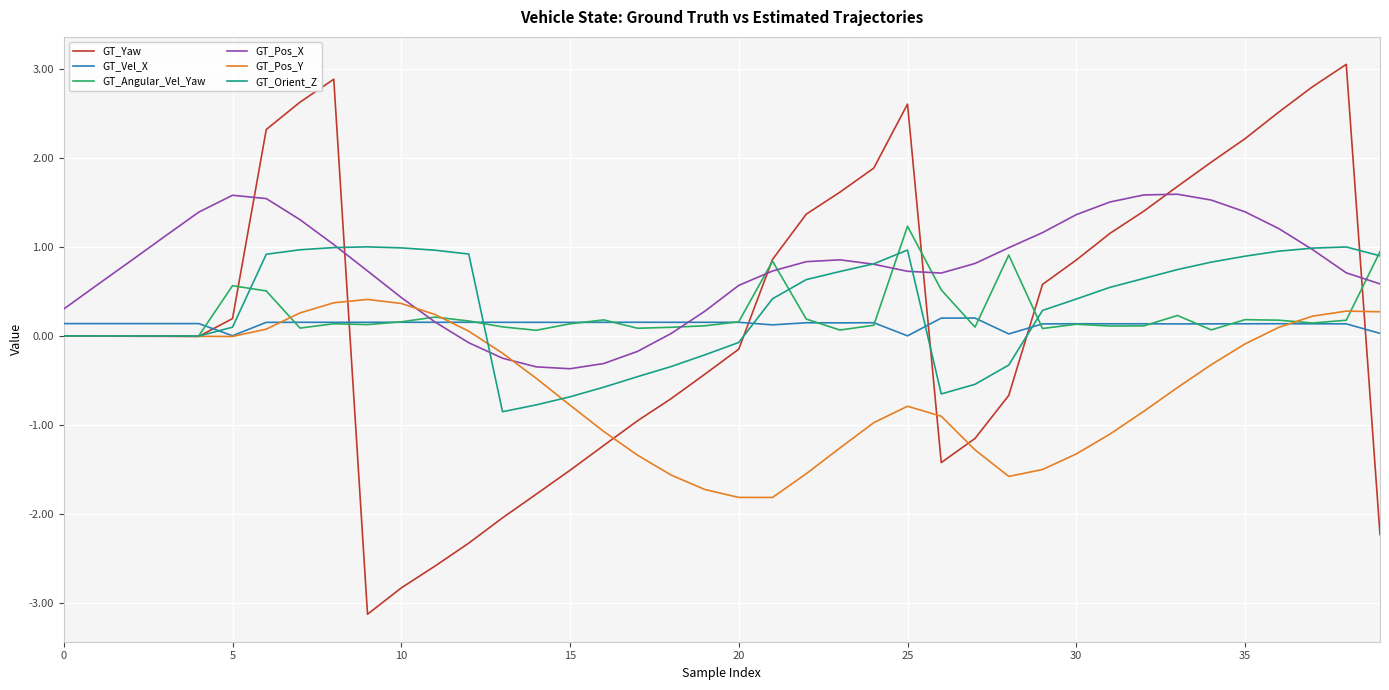

Which series has the largest total across all categories?

GT_Pos_X